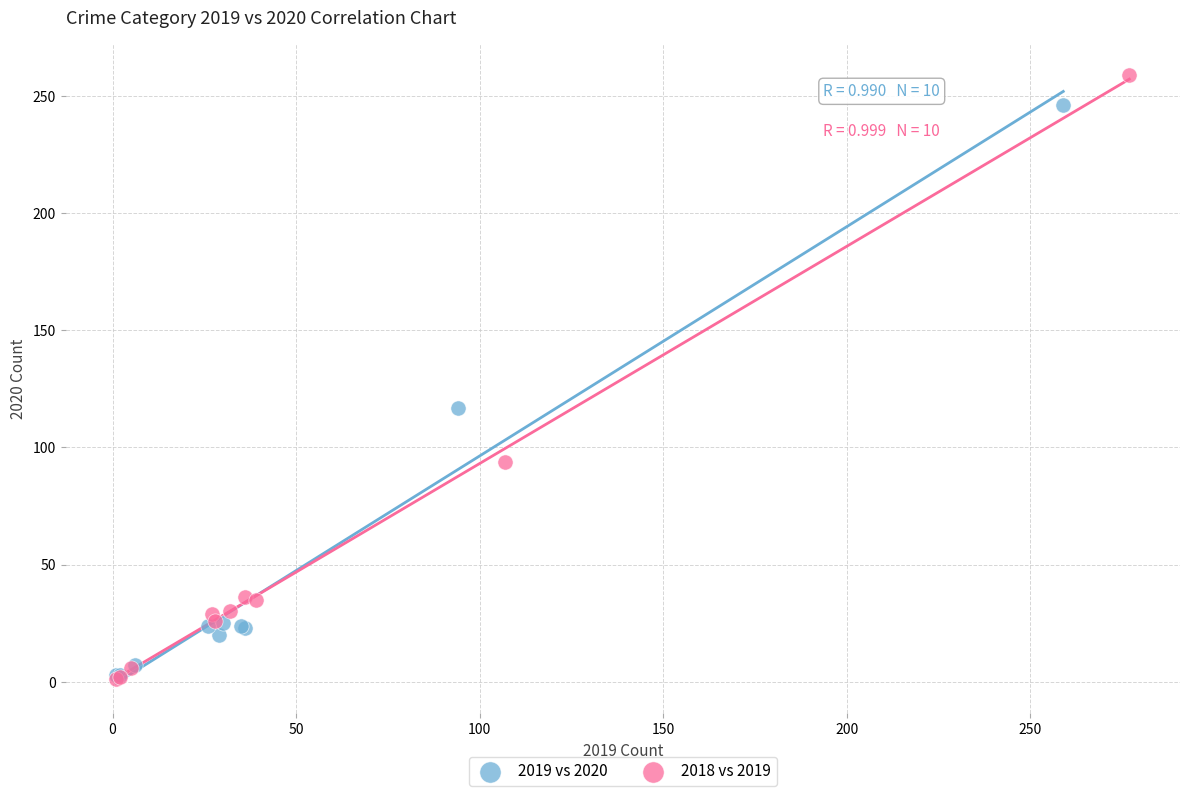

What are all the series names shown in the legend?

2019 vs 2020, 2018 vs 2019